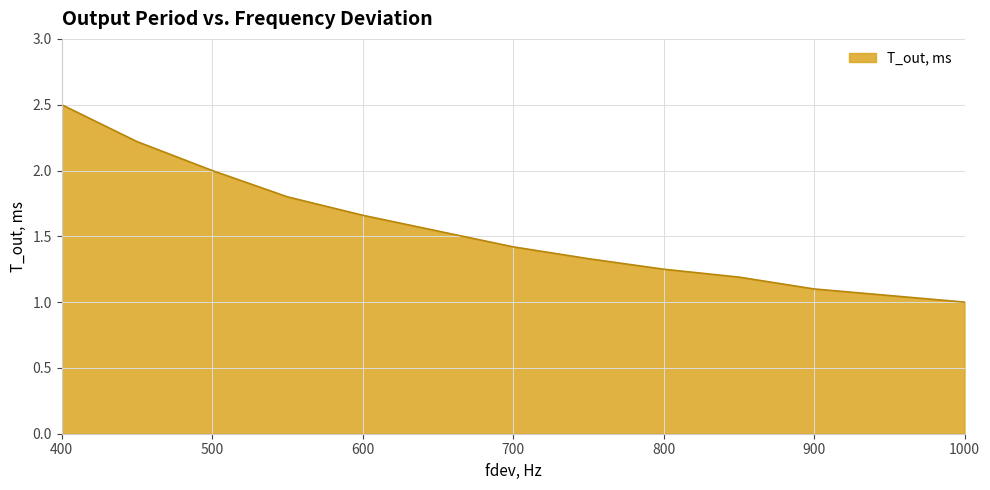

What is the minimum value shown in the chart?

1.0